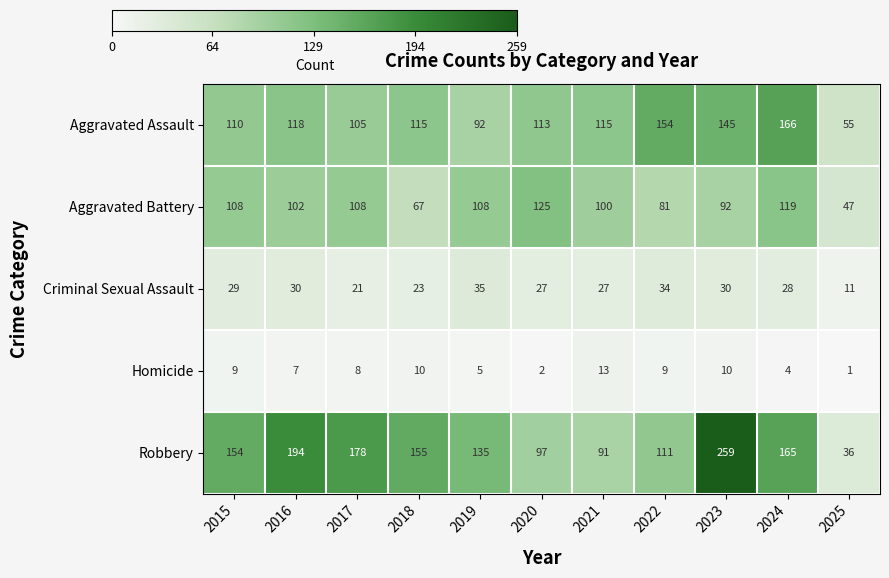

At how many categories does at least one series exceed 80?

10